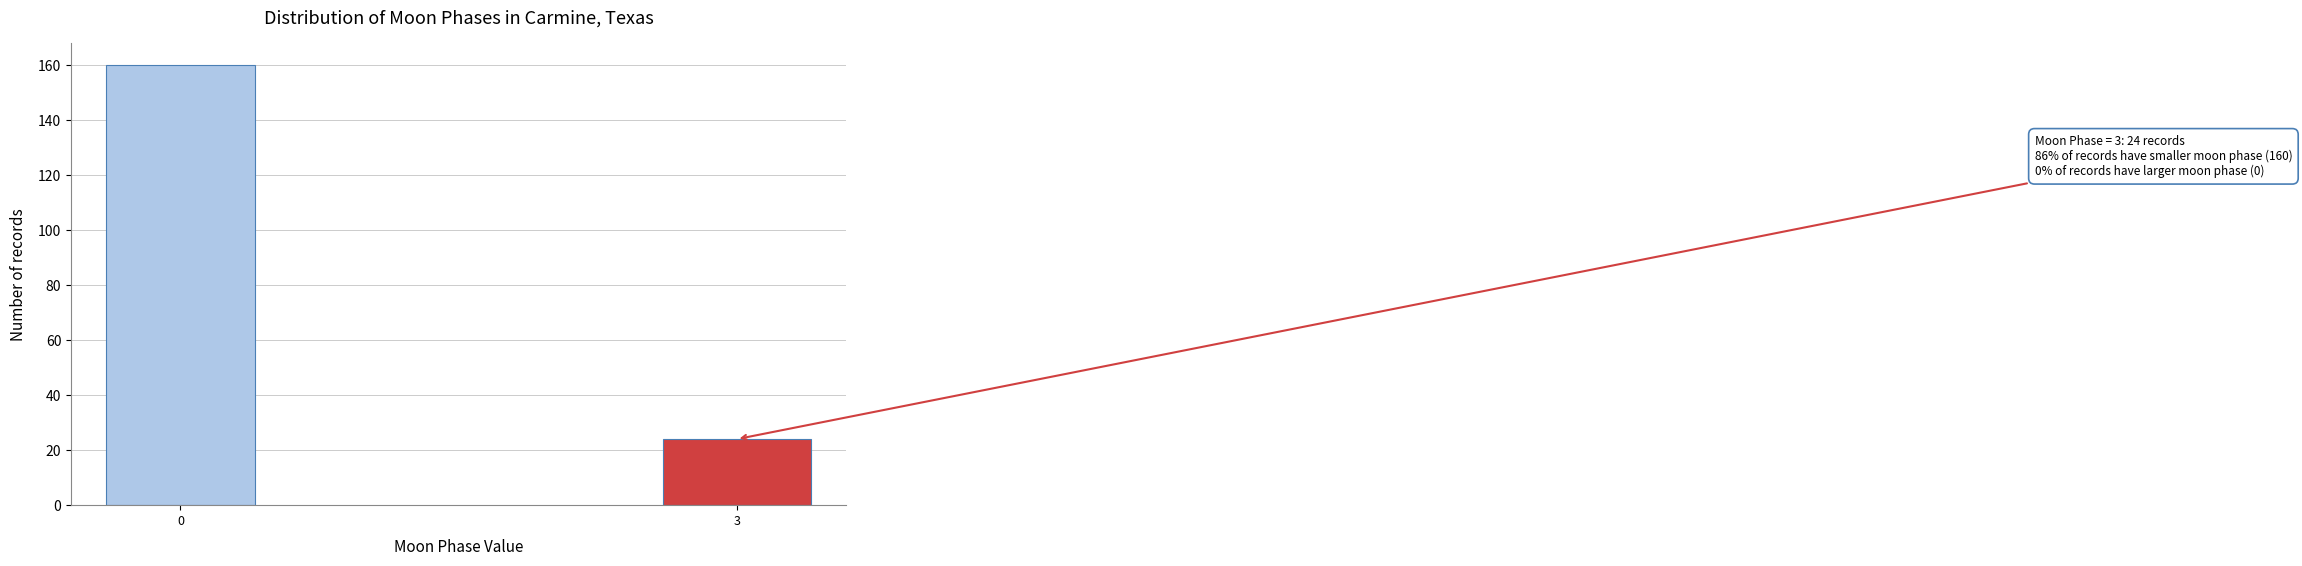

Reading left to right, what are all the values shown in this chart?

0=160	3=24